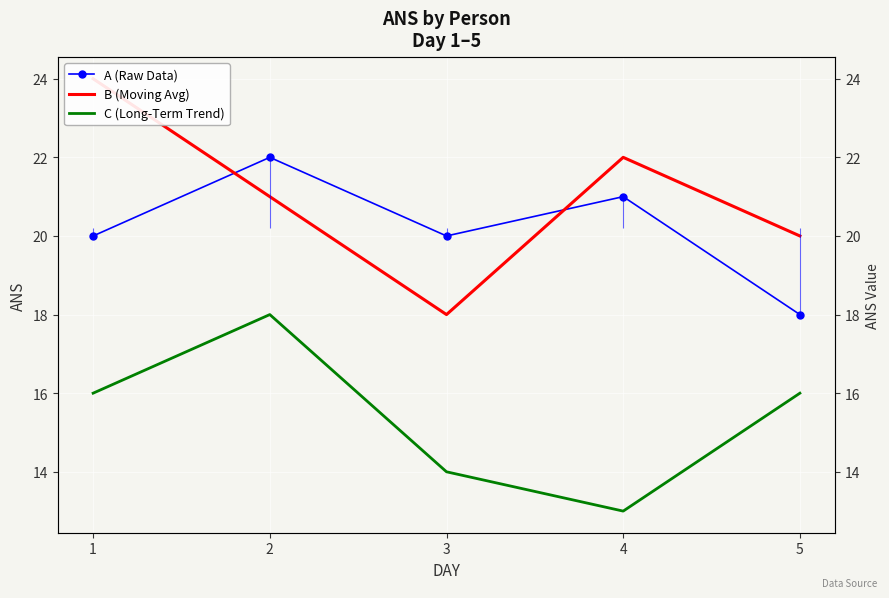

Is this an area chart (filled region under the line)?

No